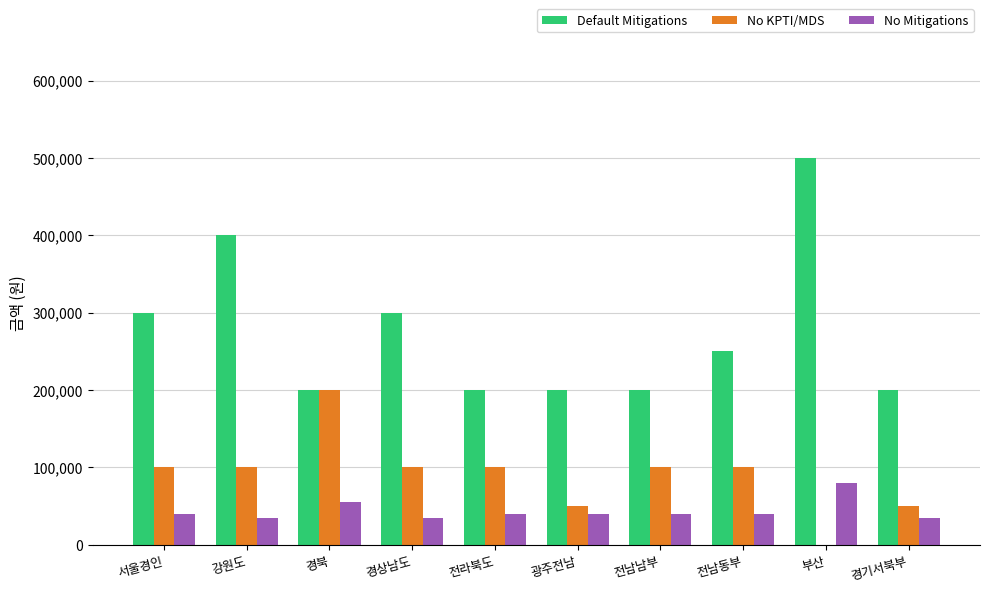

What are all the series names shown in the legend?

Default Mitigations, No KPTI/MDS, No Mitigations